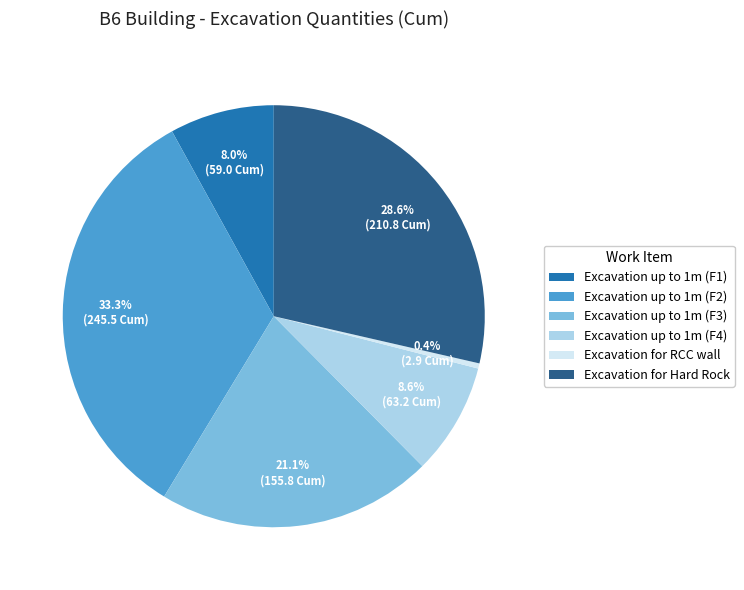

True or false: Excavation up to 1m (F4) accounts for 9% of the total.

True